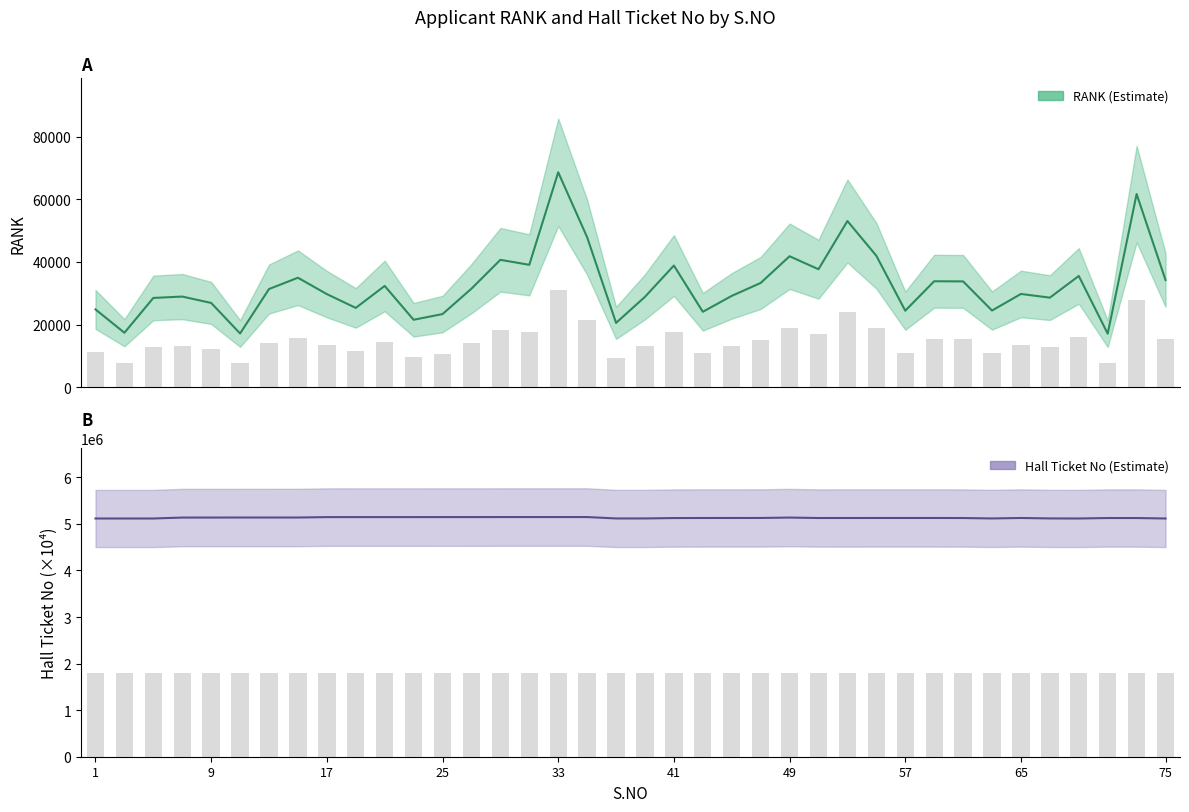

The RANK series shows 49281.8 at 65. True or false?

False